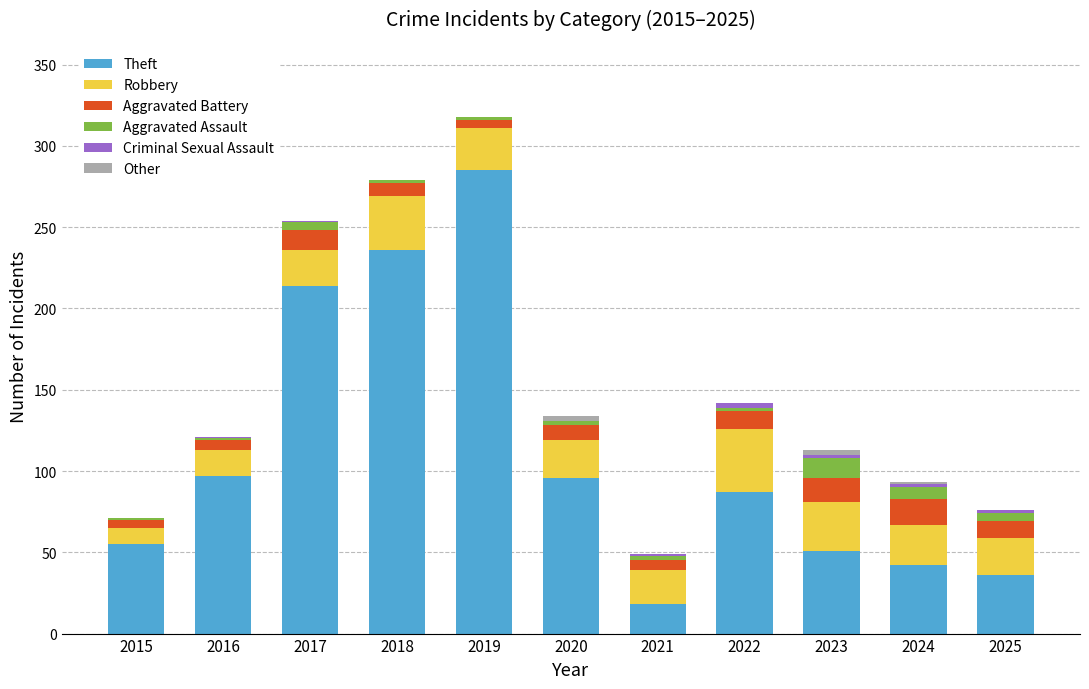

At which label does Theft reach its peak?

2019